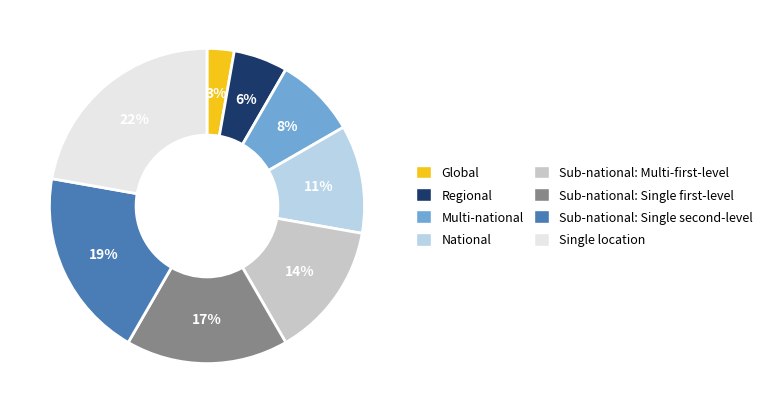

To the nearest percent, what is the difference between the largest and smallest slice percentages?

19%